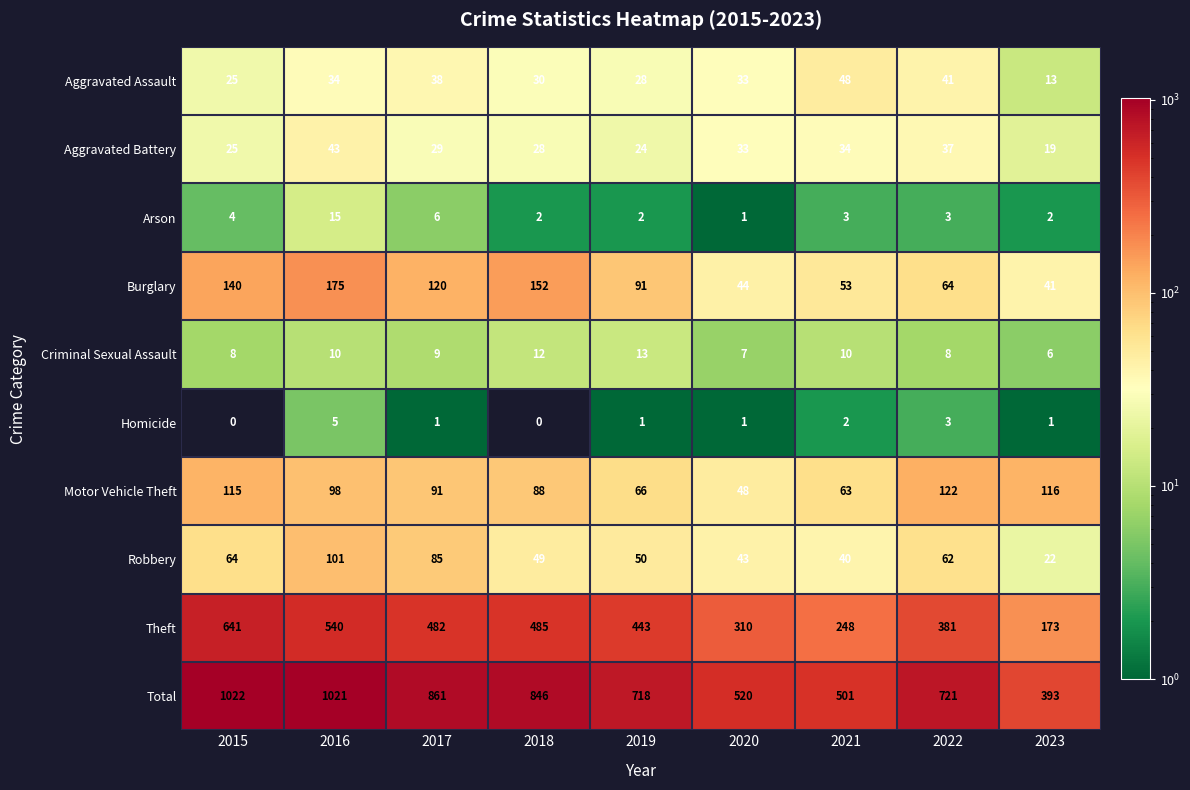

At which category does the chart reach its peak across all series?

2015